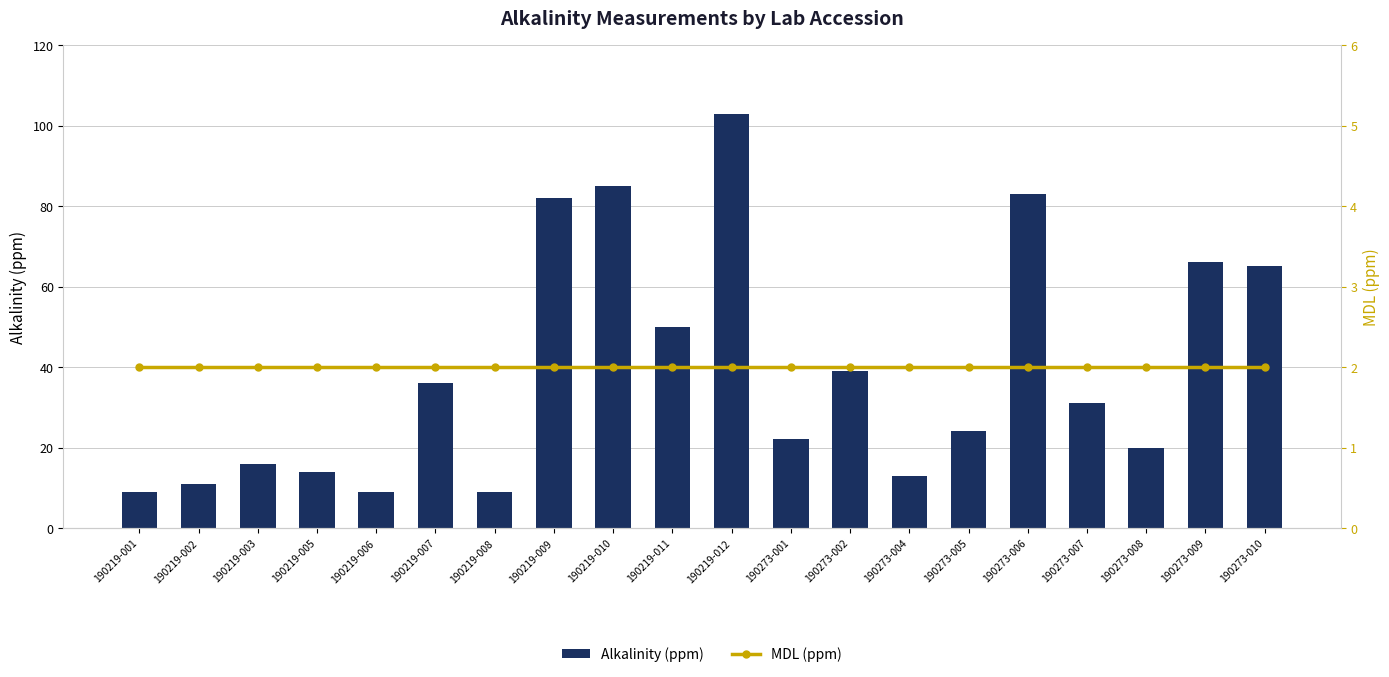

What is the lowest value of the MDL (ppm) series?

2